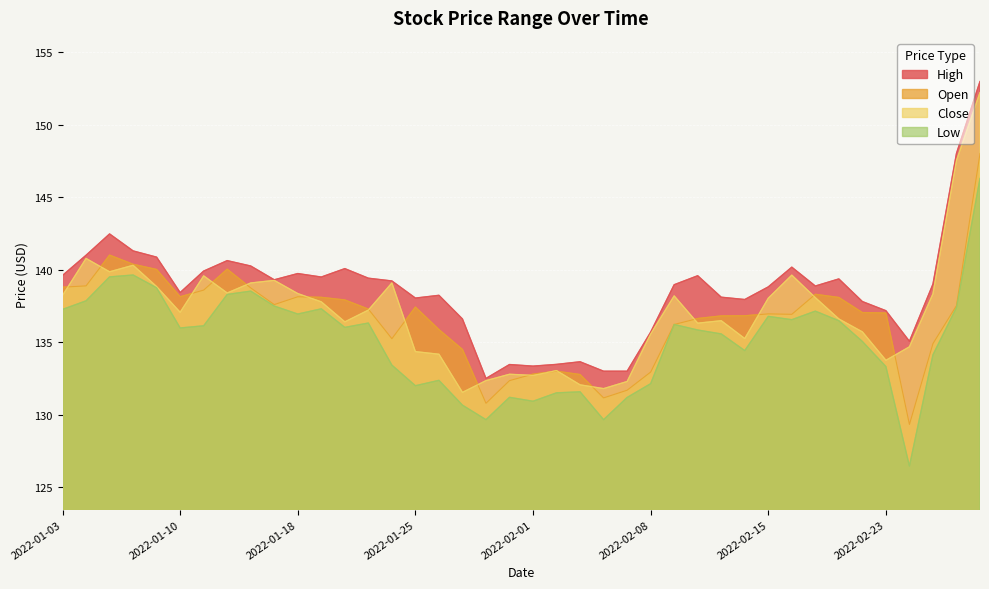

What position from the right is 2022-01-11?

34